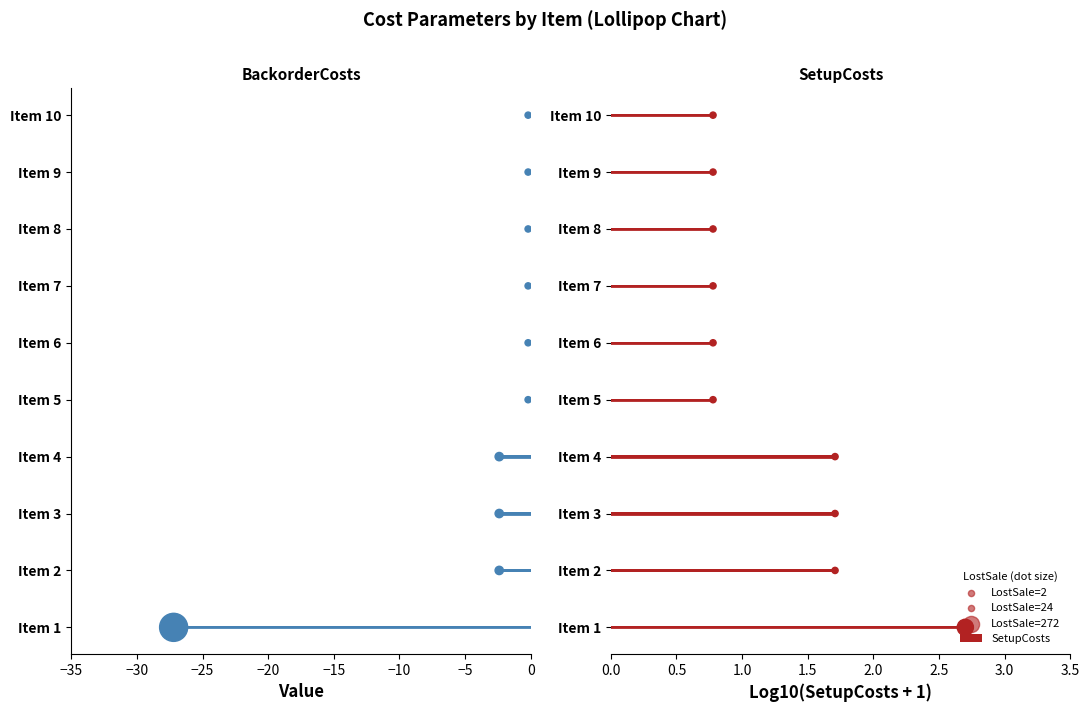

The value of SetupCosts at Item 3 is 0.5. True or false?

False